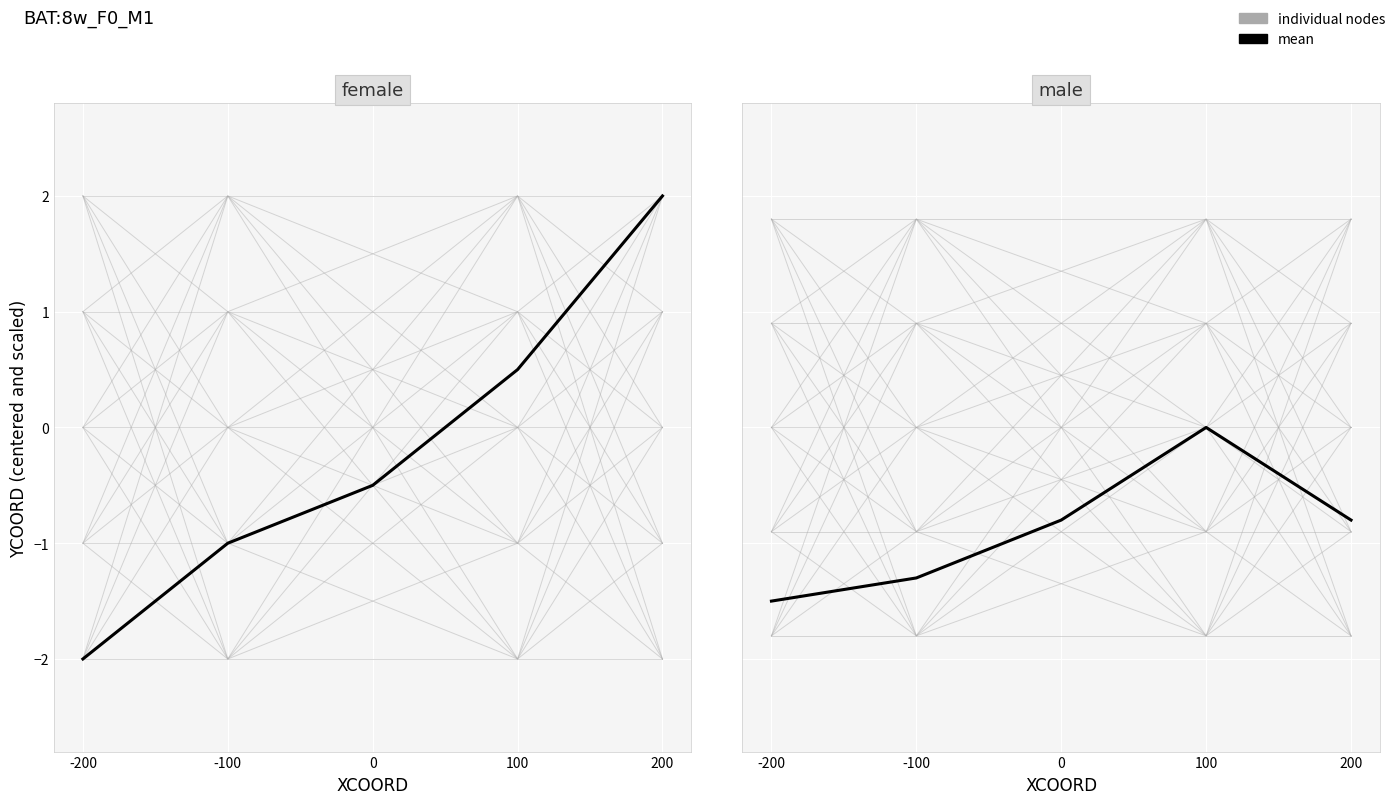

Reading right to left, transcribe all the data shown in this chart.

female: 2.0	2.0	2.0	2.0	2.0
mean (female): 2.0	0.5	-0.5	-1.0	-2.0
male: 1.8	1.8	1.8	1.8	1.8
mean (male): -0.8	0.0	-0.8	-1.3	-1.5